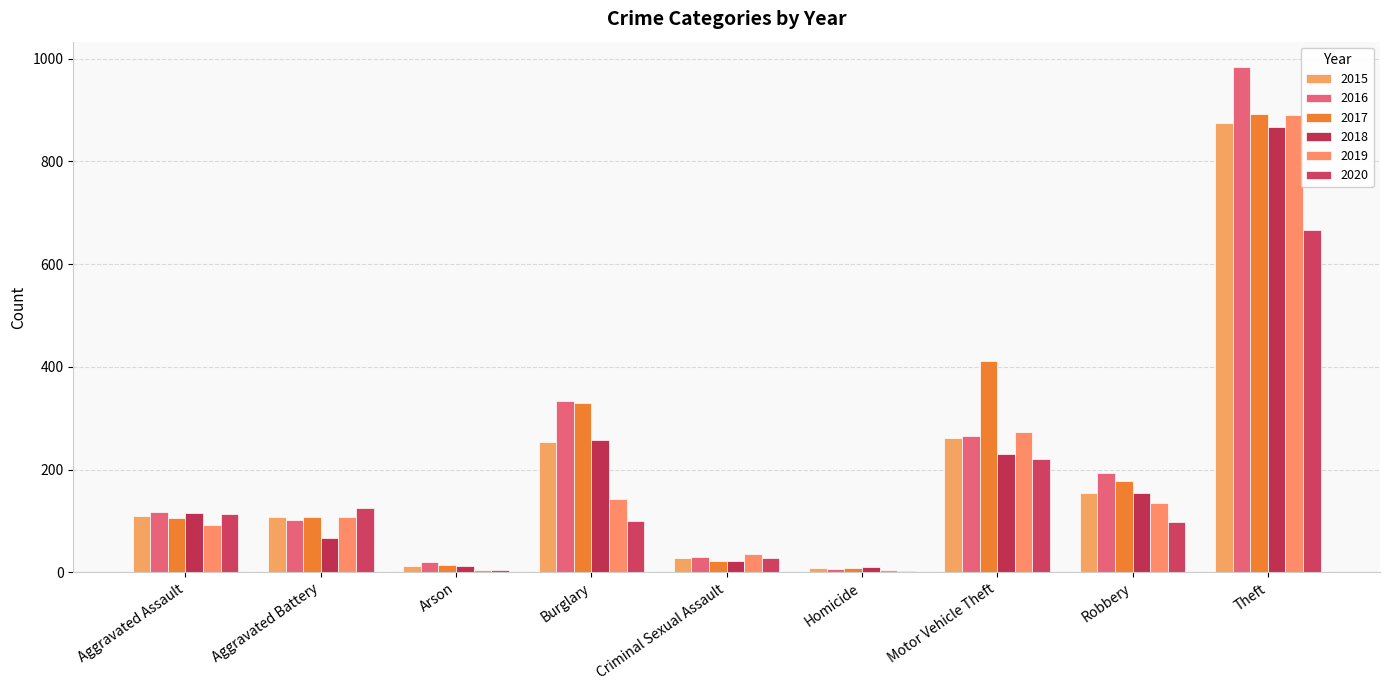

What is the sum of all 2016 values?

2053